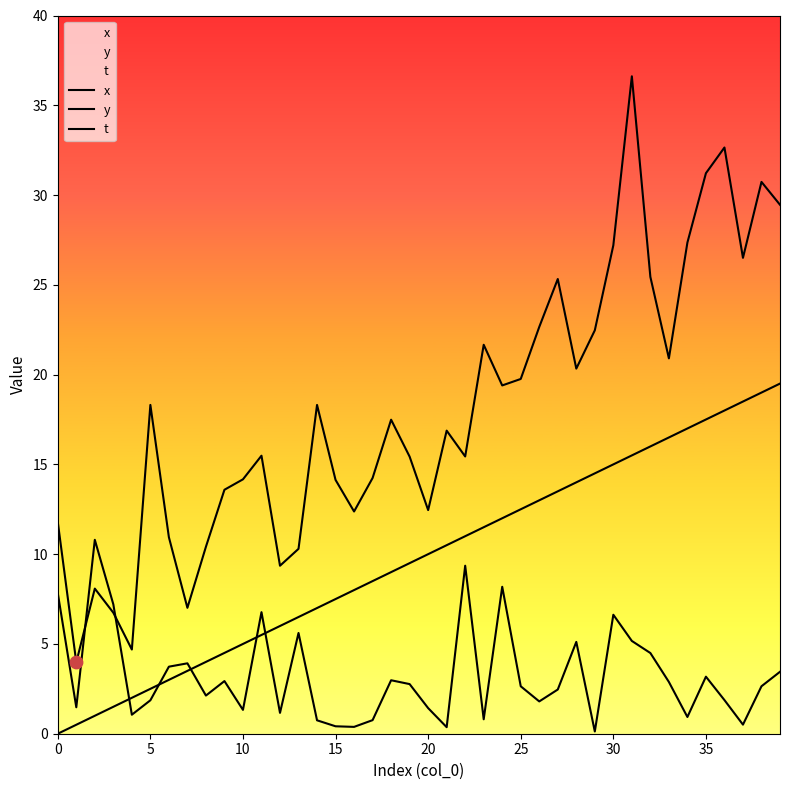

At which category is the sum across all series the highest?

31